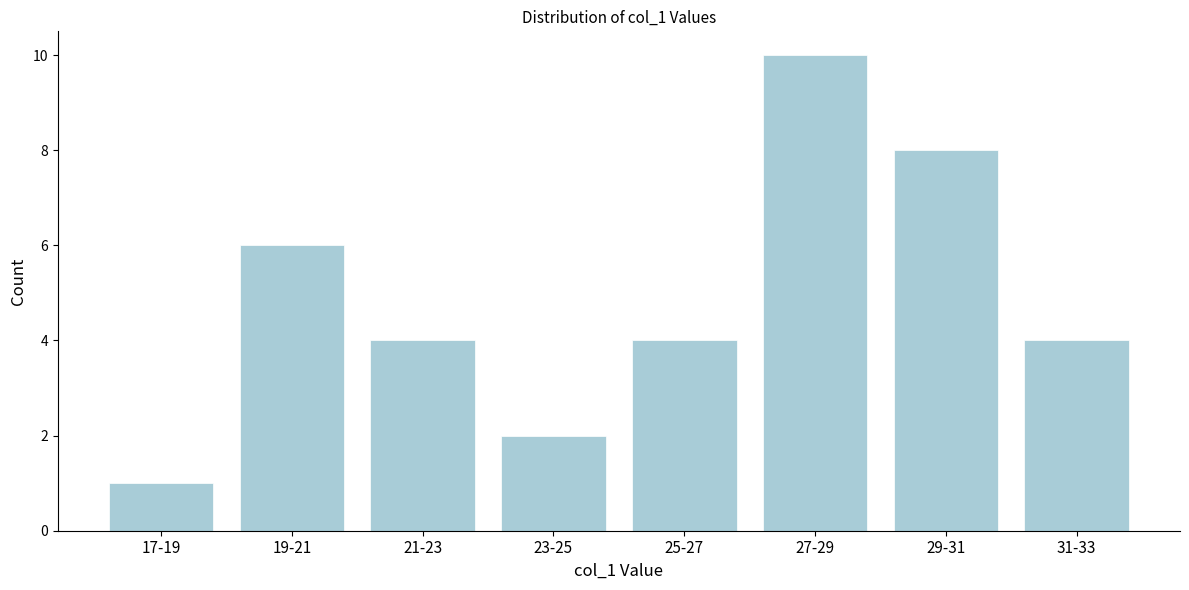

Reading left to right, extract all data points from this chart.

17-19=1	19-21=6	21-23=4	23-25=2	25-27=4	27-29=10	29-31=8	31-33=4